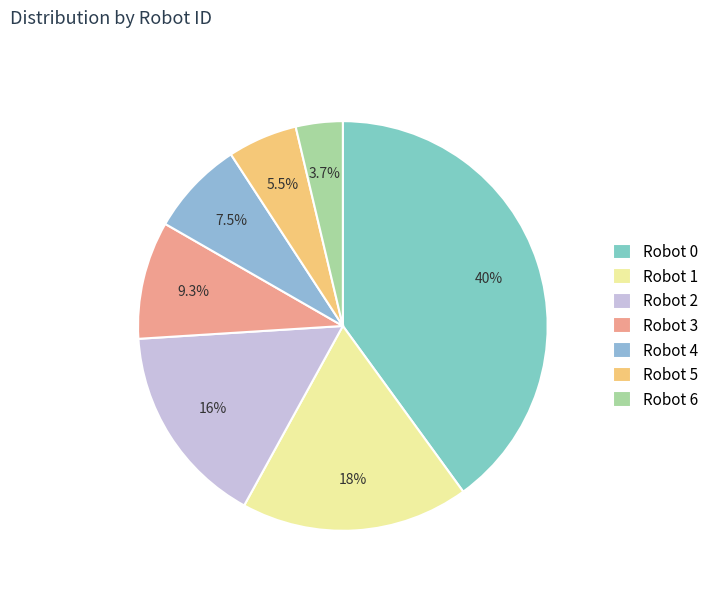

How many slices are in this pie chart?

7